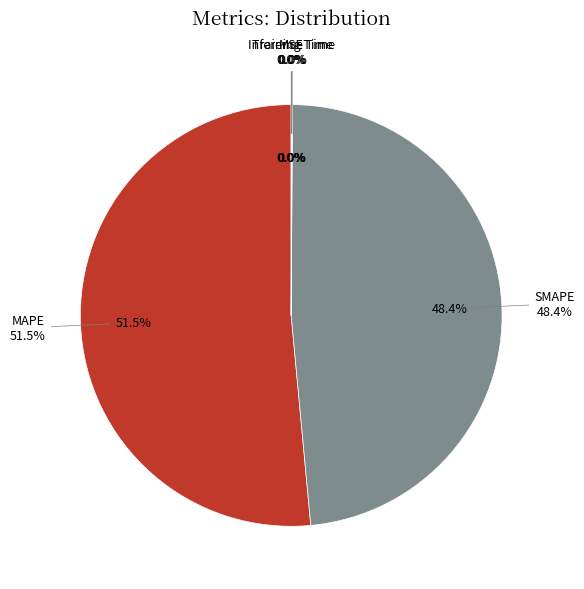

Is there any slice that represents more than half of the pie?

Yes